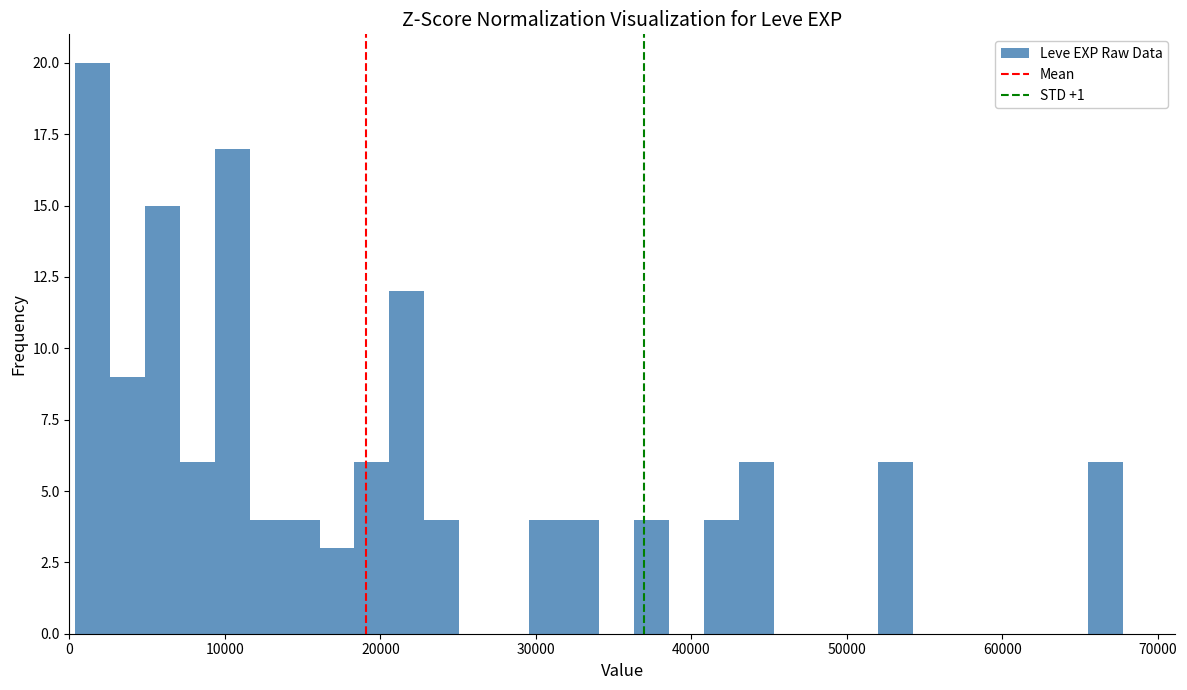

Read against the x-axis, roughly where is the centre of the tallest bar?

1000